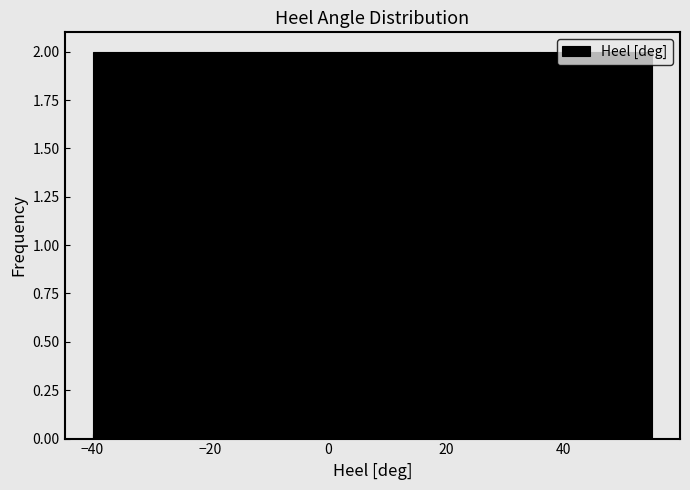

Reading left to right, transcribe this chart: for each bar, give the range it covers on the x-axis and its height. Neither the bar edges nor the heights are printed on the chart, so give them approximately, as read against the axes.

-40.0 to -30.5: 2
-30.5 to -21.0: 2
-21.0 to -11.5: 2
-11.5 to -2.0: 2
-2.0 to 7.5: 2
7.5 to 17.0: 2
17.0 to 26.5: 2
26.5 to 36.0: 2
36.0 to 45.5: 2
45.5 to 55.0: 2